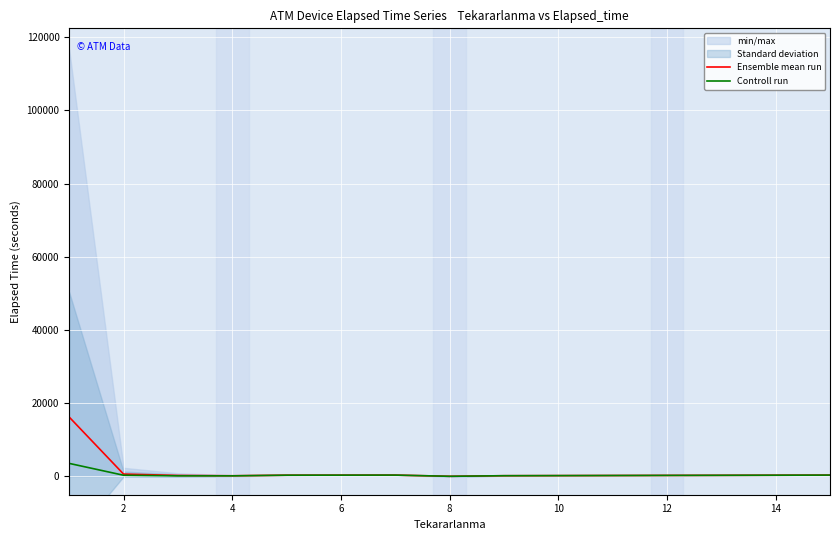

What is the maximum value for Ensemble mean run?

16214.1